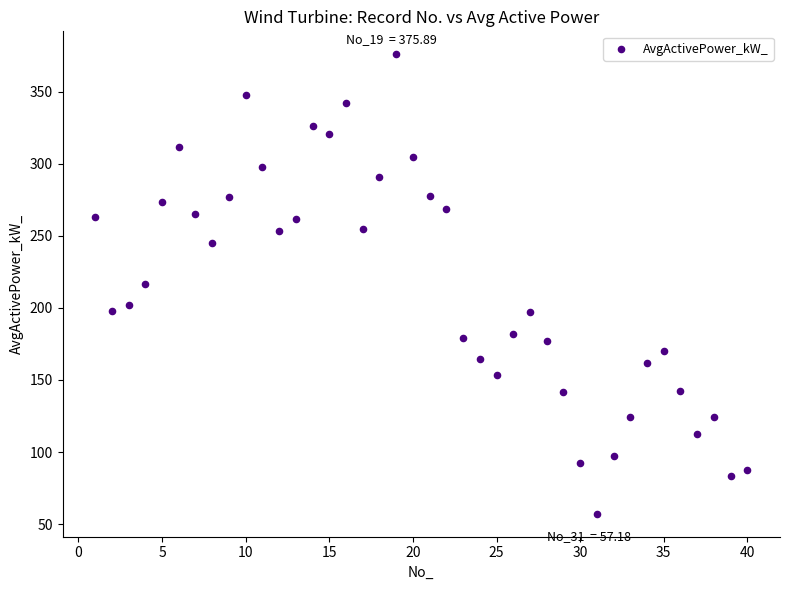

What is the range of Y values (max minus min)?

318.7